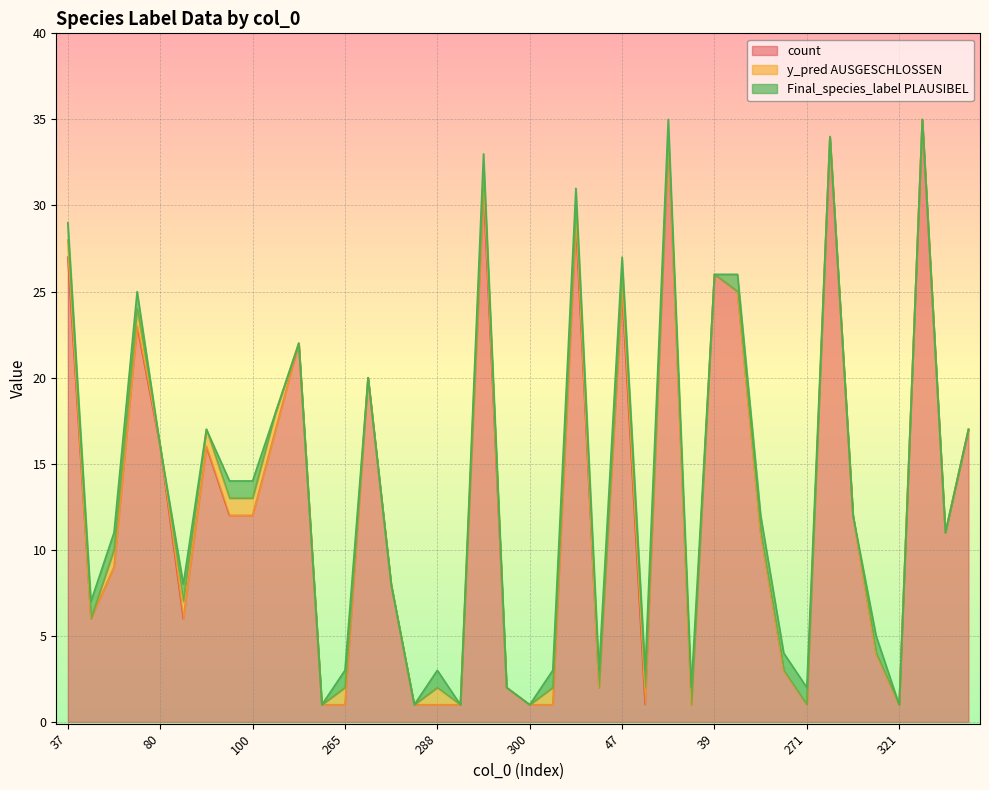

What is the highest value of the count series?

35